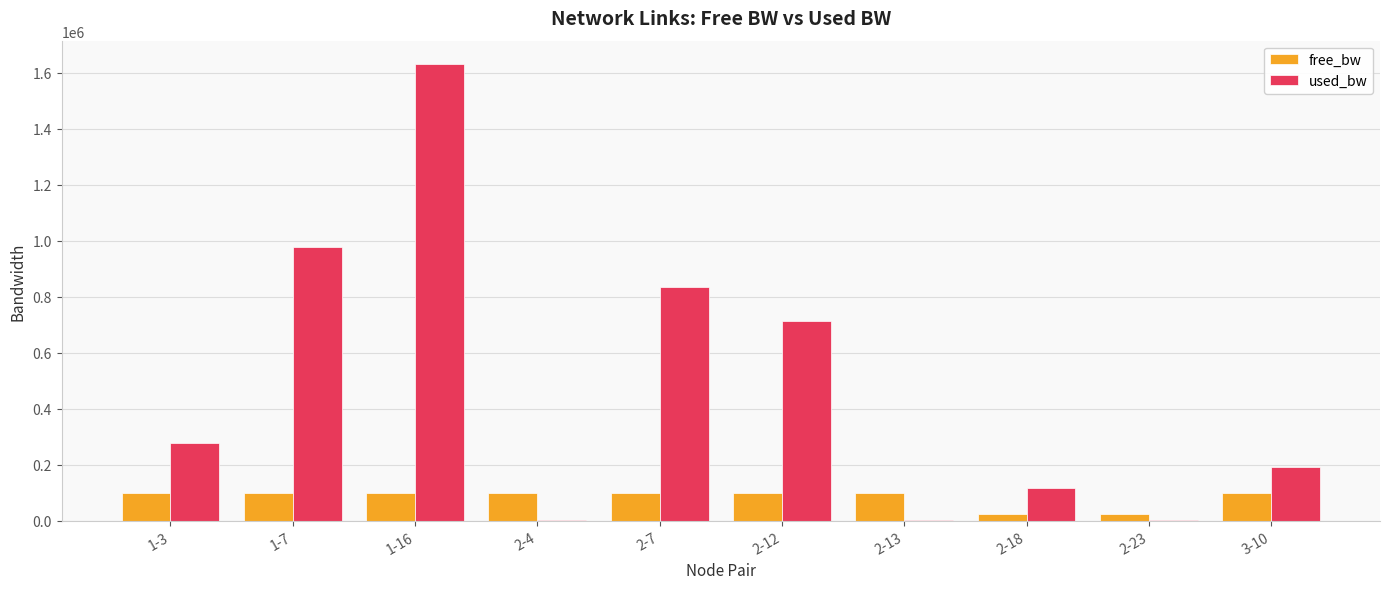

What is the sum of the free_bw values at 3-10 and 1-7?

198831.7